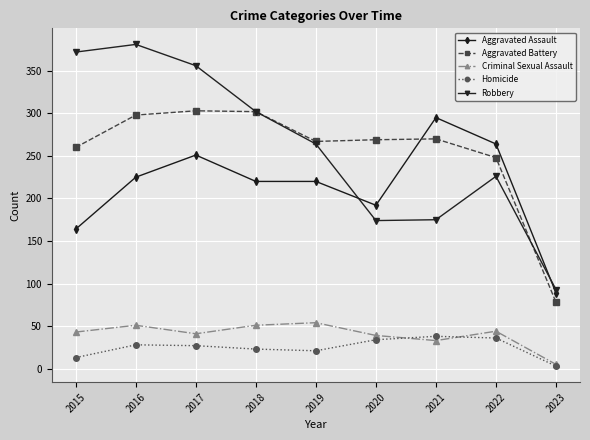

How many intersections are there between Robbery and Aggravated Assault?

2